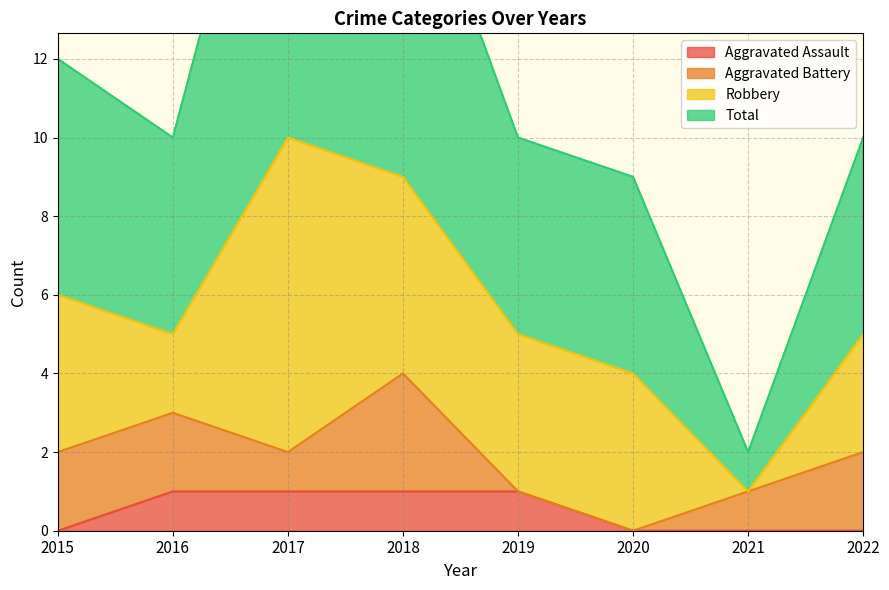

What is the value of the Total point at the 1st from the left?

12